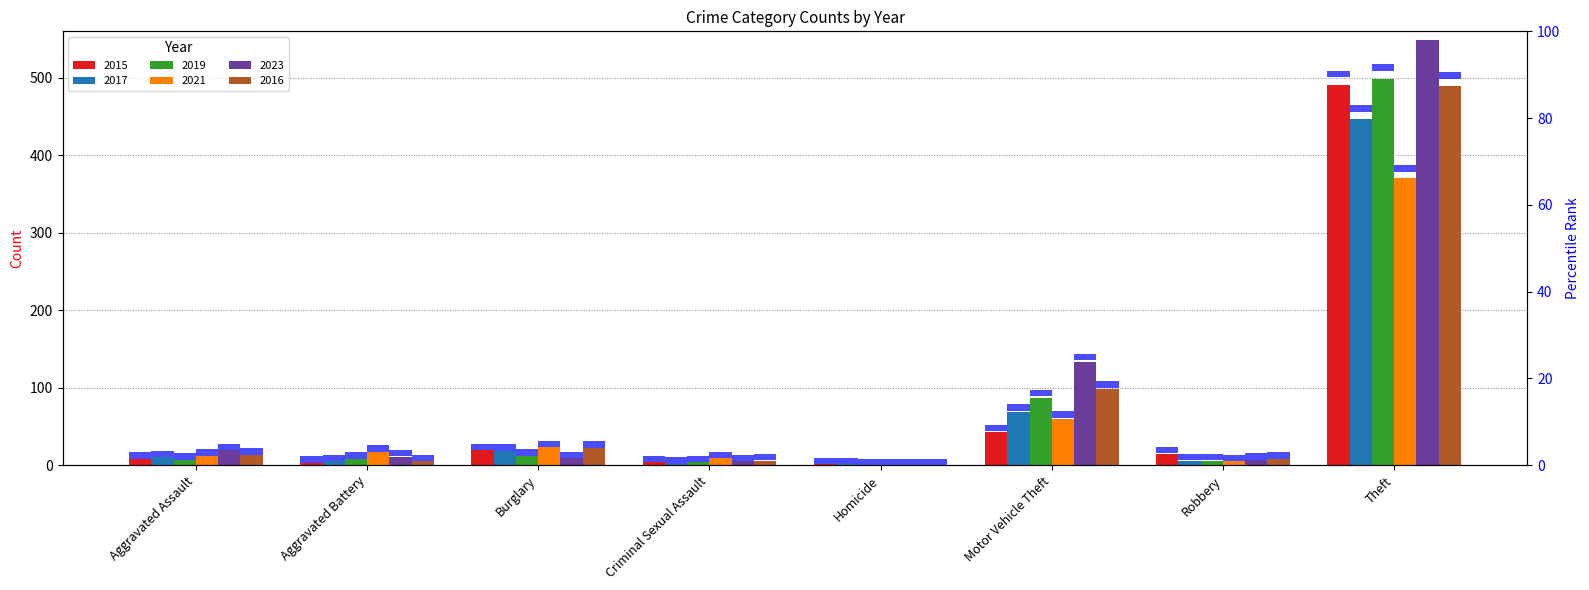

Reading left to right, transcribe all the data shown in this chart.

2015: Aggravated Assault=8	Aggravated Battery=3	Burglary=19	Criminal Sexual Assault=4	Homicide=1	Motor Vehicle Theft=43	Robbery=15	Theft=491
2017: Aggravated Assault=10	Aggravated Battery=5	Burglary=18	Criminal Sexual Assault=2	Homicide=1	Motor Vehicle Theft=69	Robbery=6	Theft=447
2019: Aggravated Assault=7	Aggravated Battery=8	Burglary=12	Criminal Sexual Assault=4	Homicide=0	Motor Vehicle Theft=87	Robbery=6	Theft=499
2021: Aggravated Assault=12	Aggravated Battery=17	Burglary=23	Criminal Sexual Assault=9	Homicide=0	Motor Vehicle Theft=60	Robbery=5	Theft=371
2023: Aggravated Assault=19	Aggravated Battery=11	Burglary=9	Criminal Sexual Assault=5	Homicide=0	Motor Vehicle Theft=133	Robbery=7	Theft=549
2016: Aggravated Assault=13	Aggravated Battery=5	Burglary=22	Criminal Sexual Assault=6	Homicide=0	Motor Vehicle Theft=98	Robbery=8	Theft=489